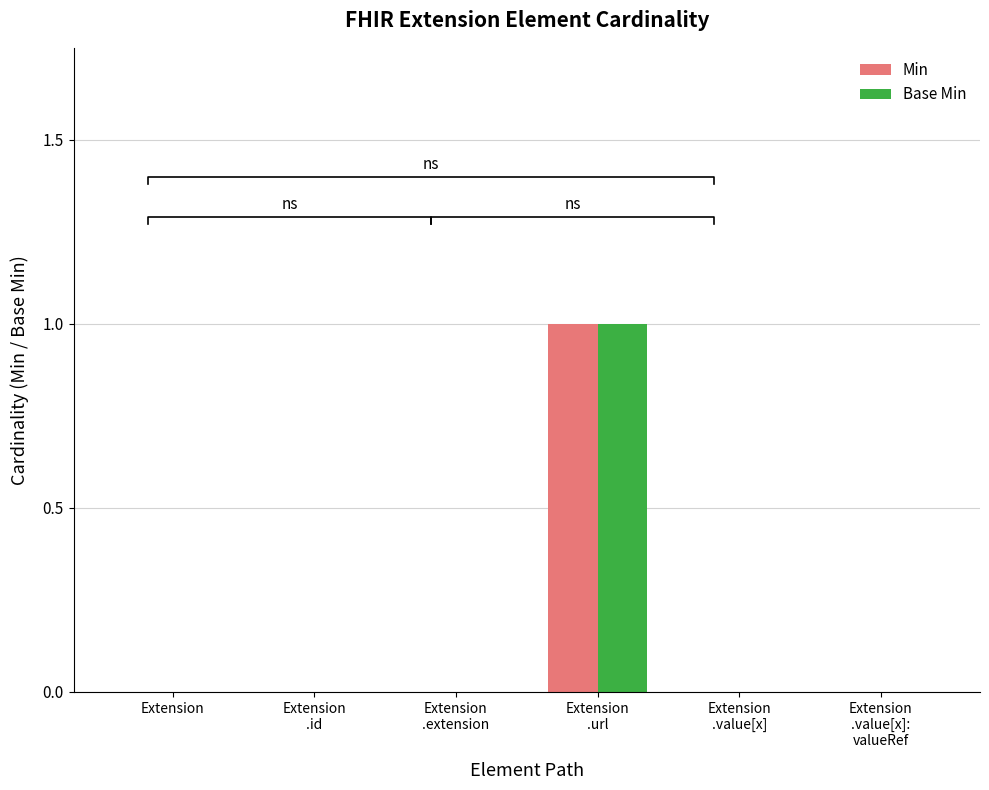

Between Extension
.id and Extension, which is larger?

Extension
.id